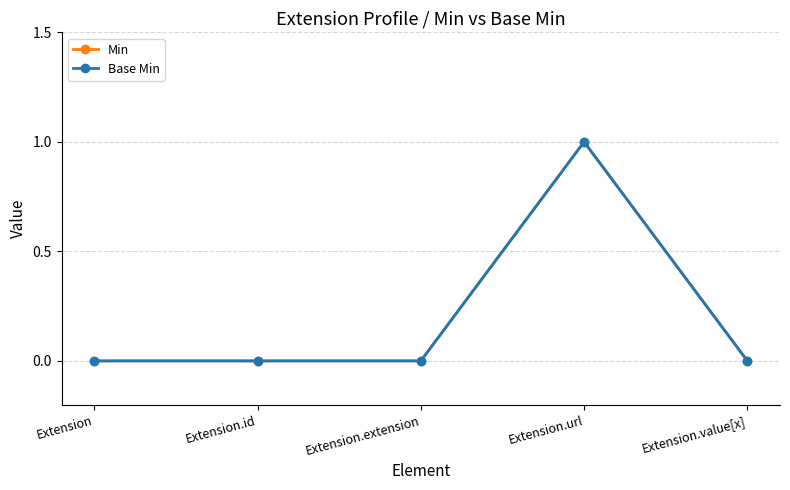

Reading left to right, transcribe all the data shown in this chart.

Min: 0	0	0	1	0
Base Min: 0	0	0	1	0